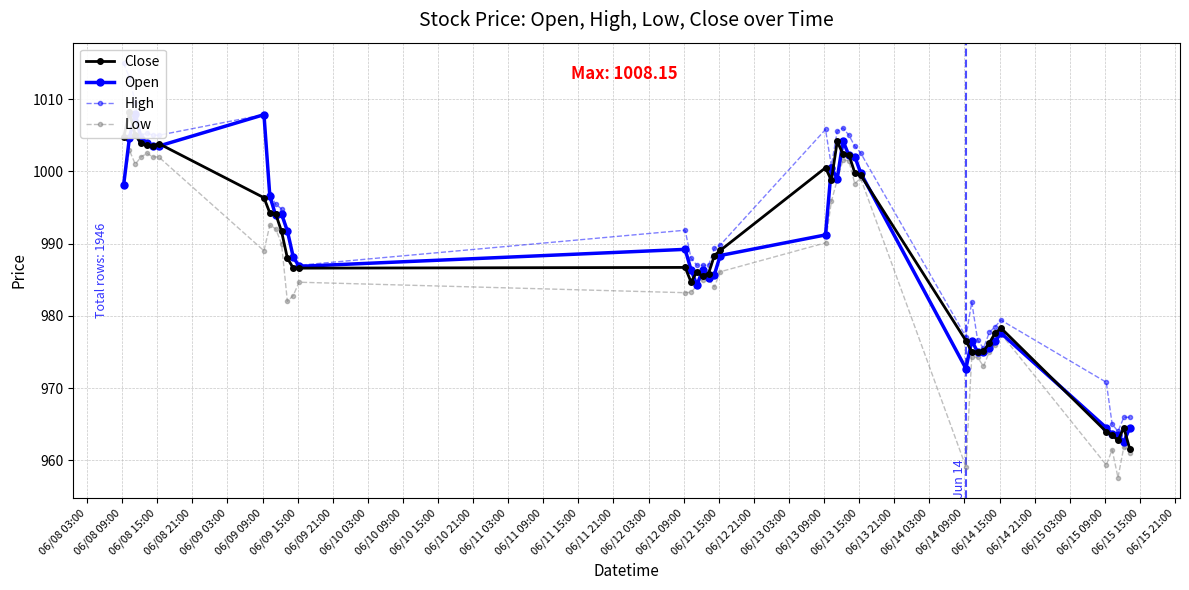

What is the highest value of the Close series?

1008.2